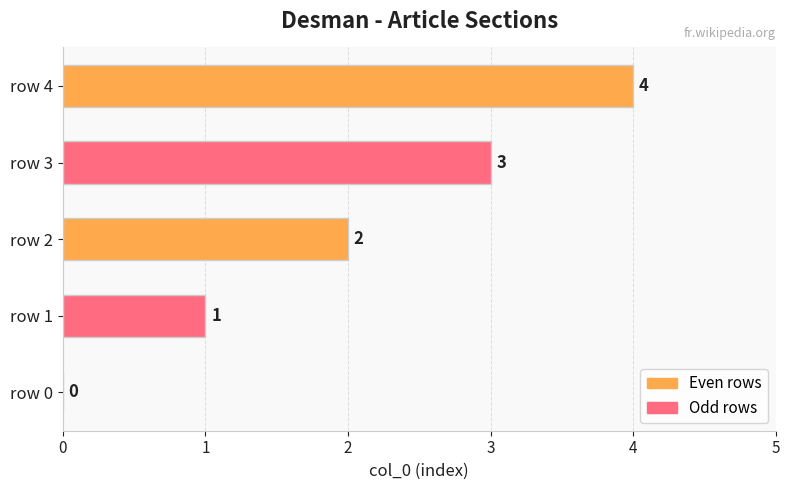

Which category has the highest value across all series?

row 4